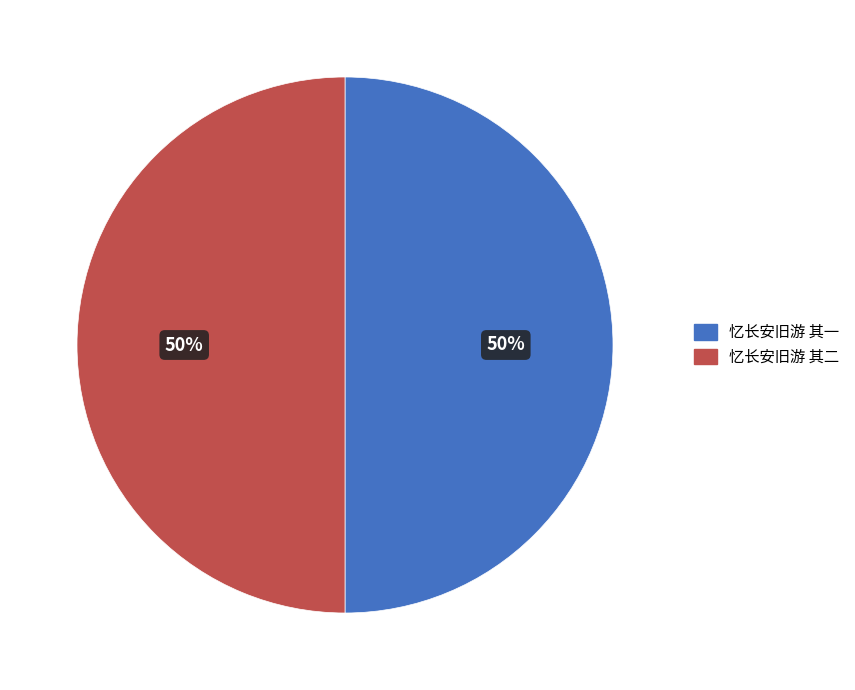

To the nearest percent, what percentage of the pie is 忆长安旧游 其二?

50%